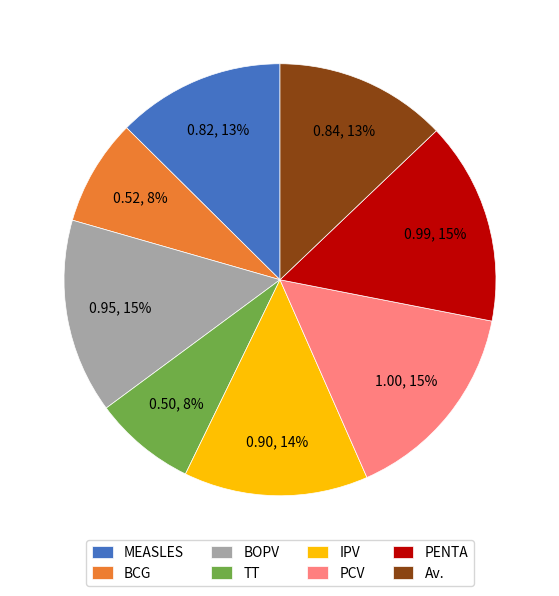

Does any single category account for the majority?

No